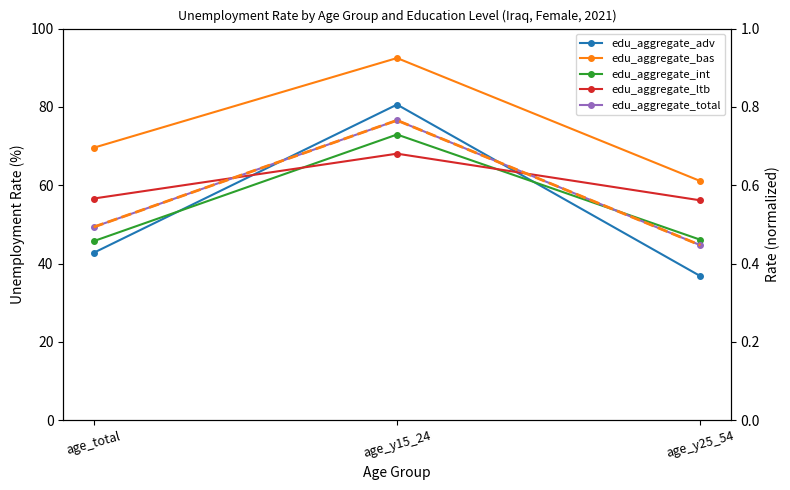

At which label does edu_aggregate_bas reach its minimum?

age_y25_54